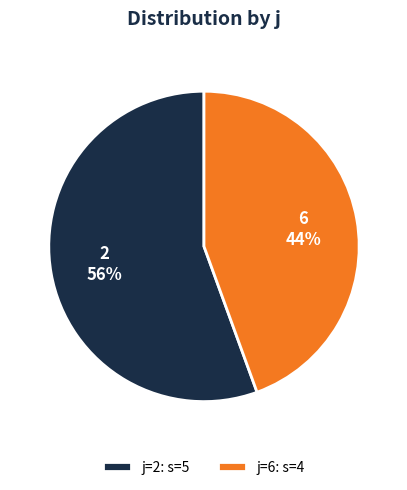

Combined, do 6 and 2 account for over 50%?

Yes